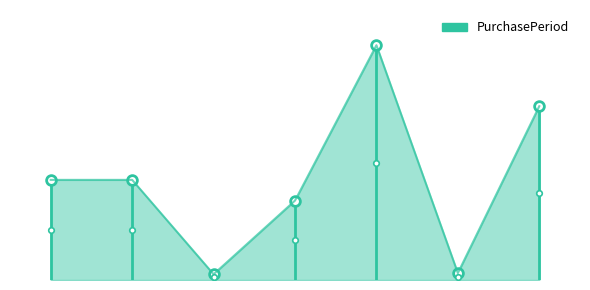

What is the sum of all values?

87